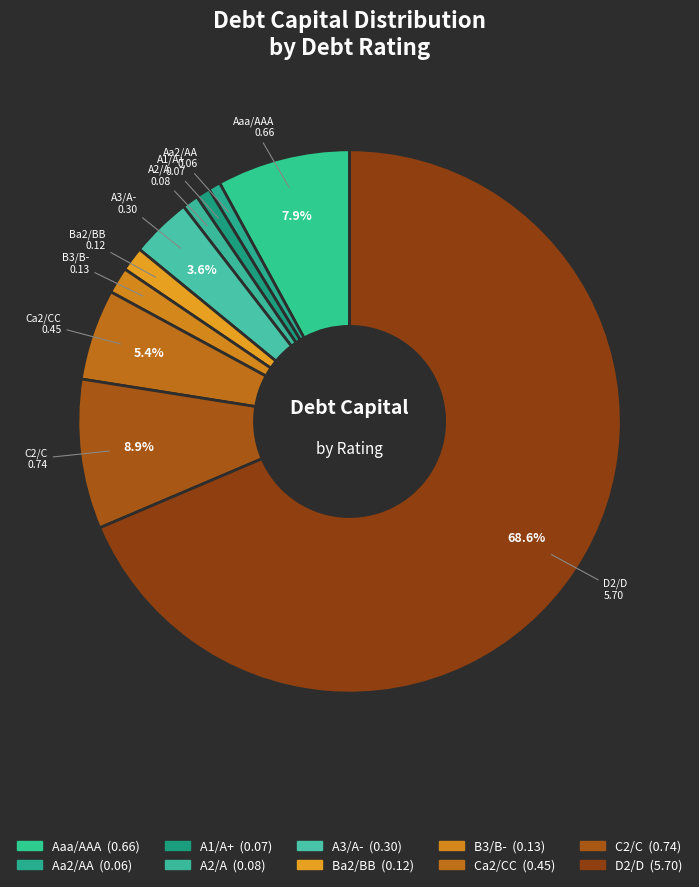

How many slices are in this pie chart?

10